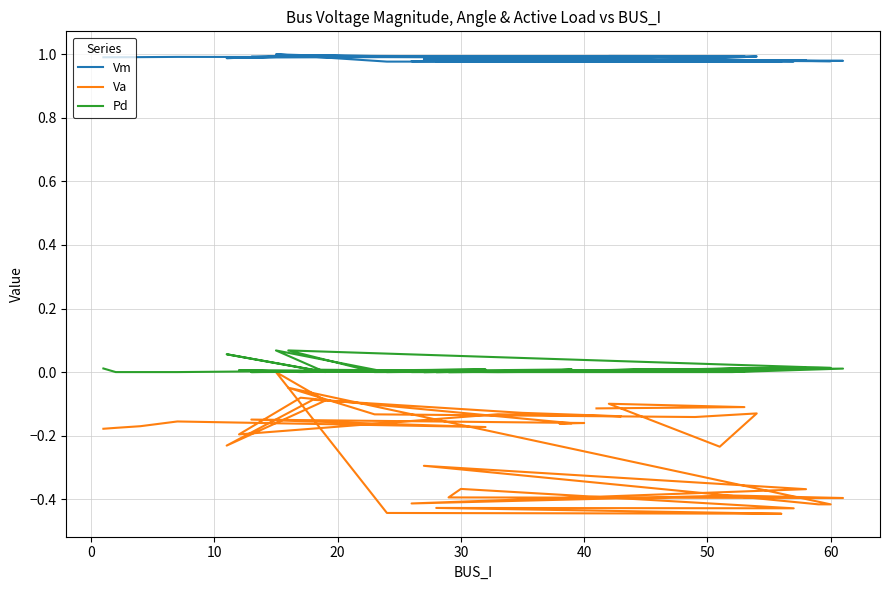

List the series in order of their overall mean, highest first.

Vm, Pd, Va